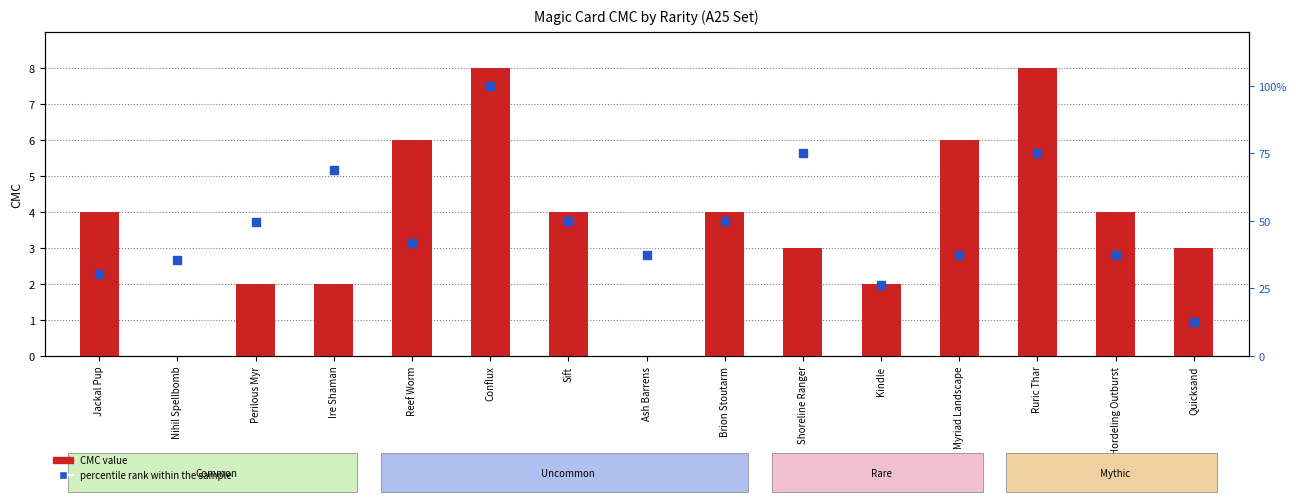

Which series reaches the minimum Y coordinate?

CMC (Rare)